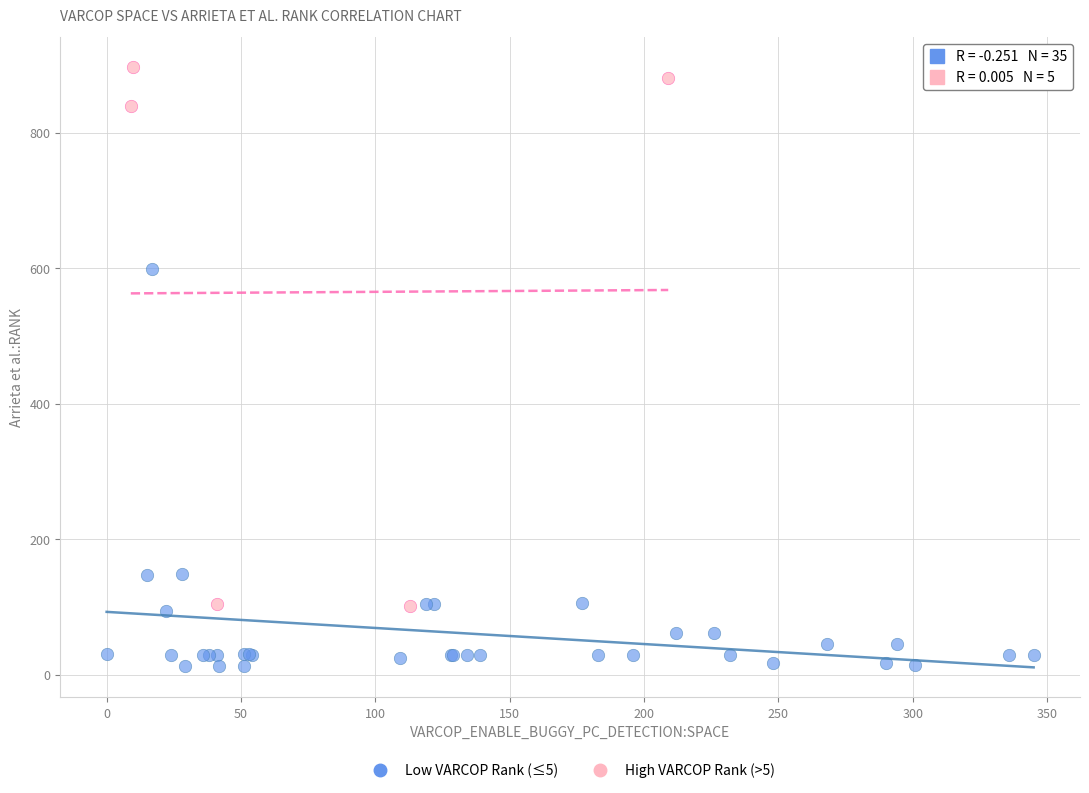

Which series has the largest Y range (max minus min)?

High VARCOP Rank (>5)